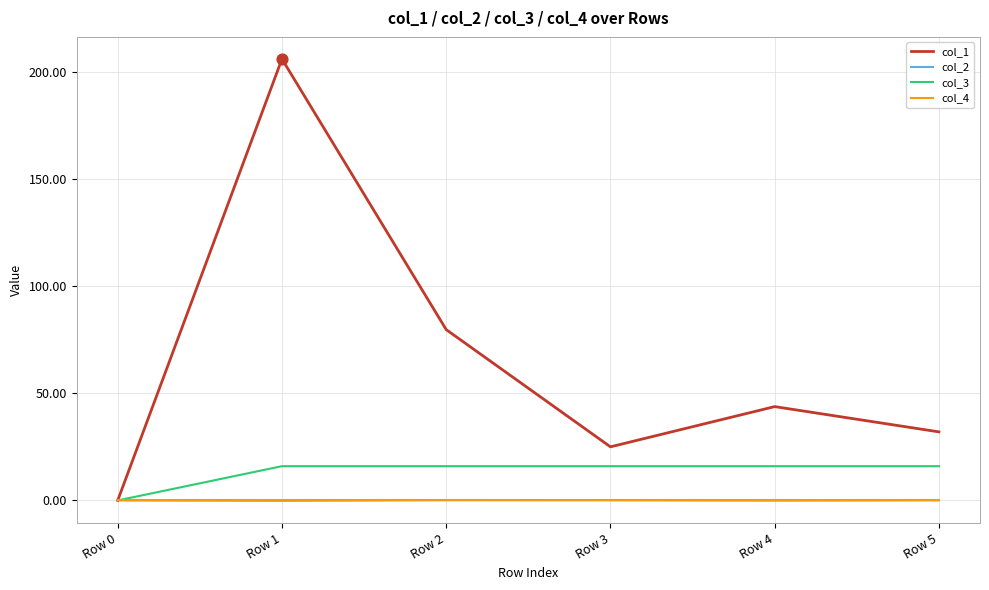

Which series has the widest spread of values?

col_1